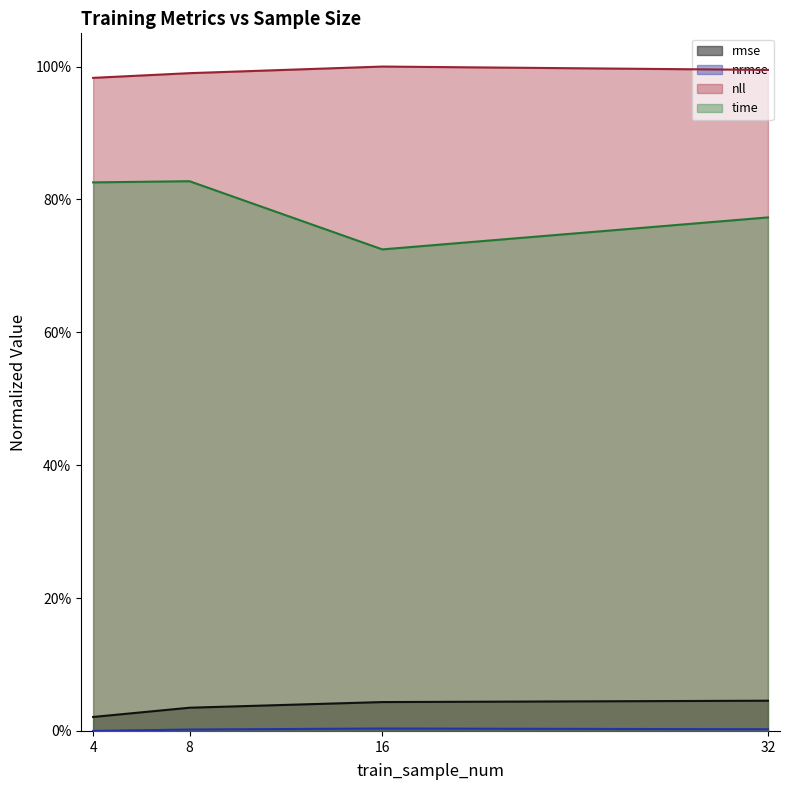

Is it true that nll equals 1.0 at 4?

True